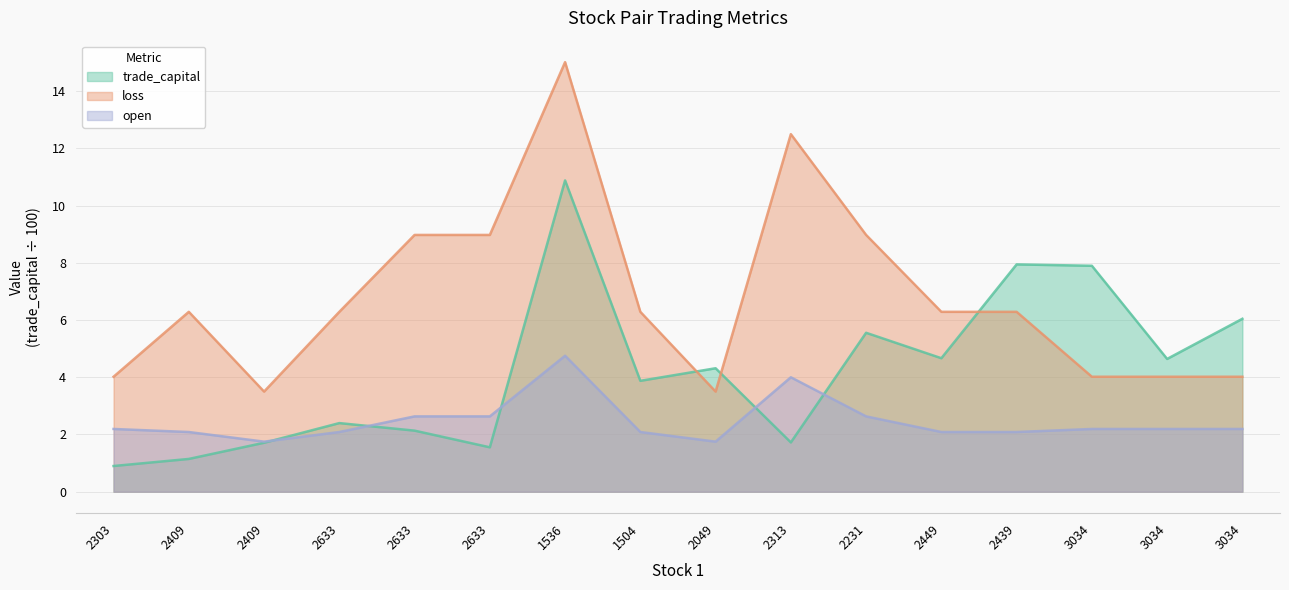

What is the spread (max minus min) of values at 2633?

4.2